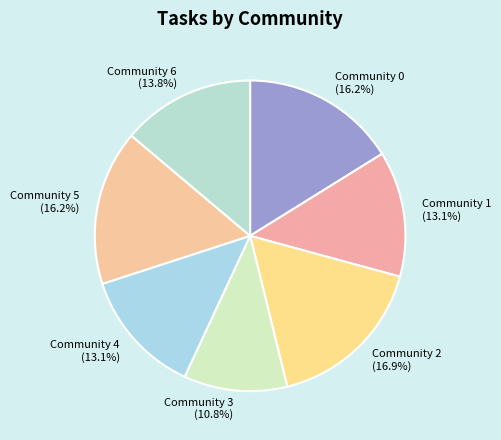

Which has a higher value, Community 0 or Community 6?

Community 0